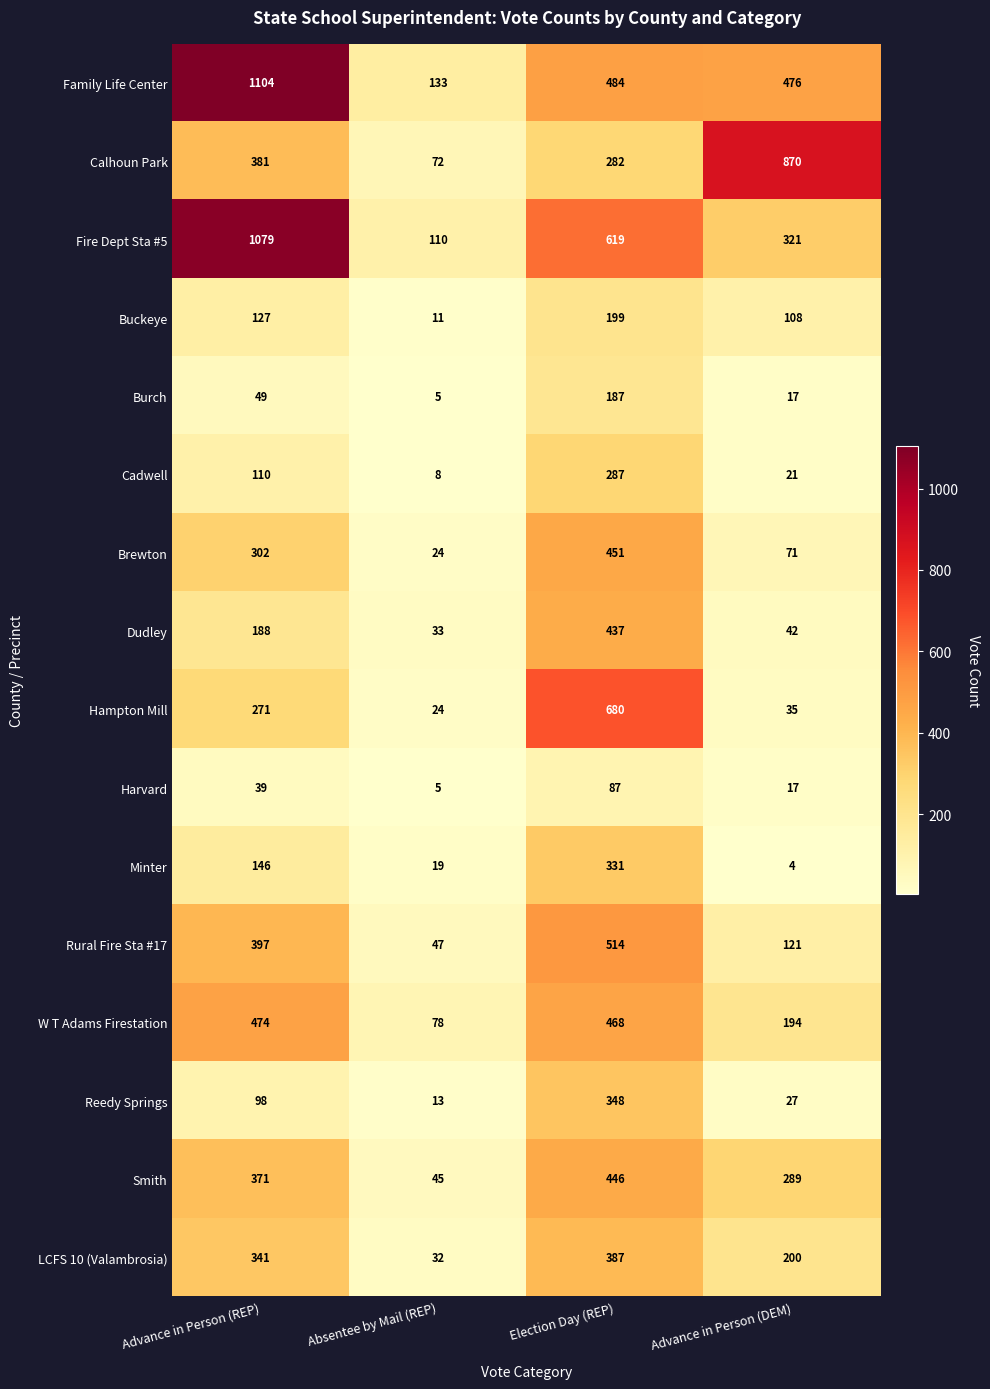

Count the Rural Fire Sta #17 values in the range 121 to 514.

3